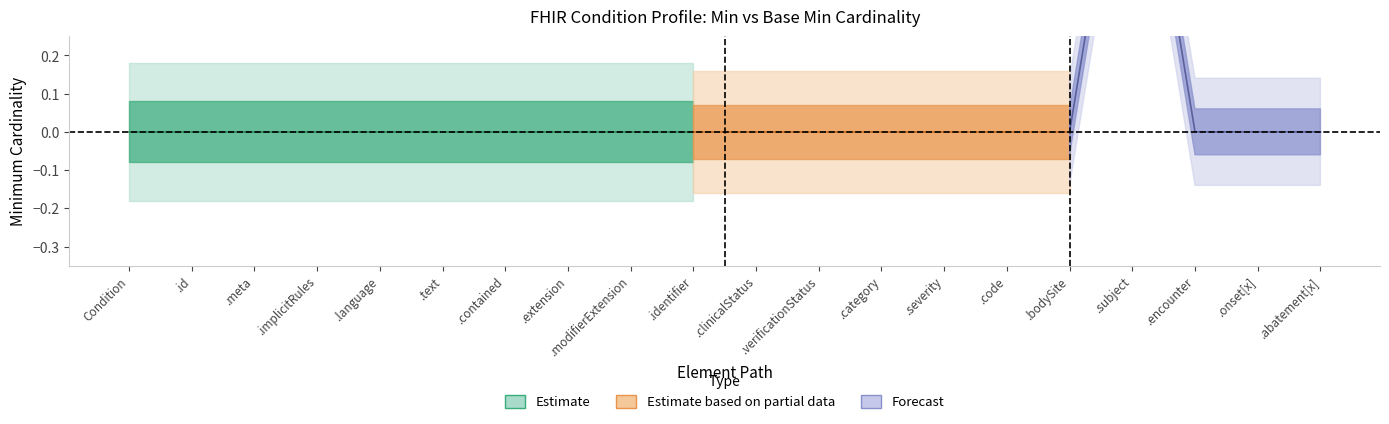

Does the chart have visible grid lines?

No